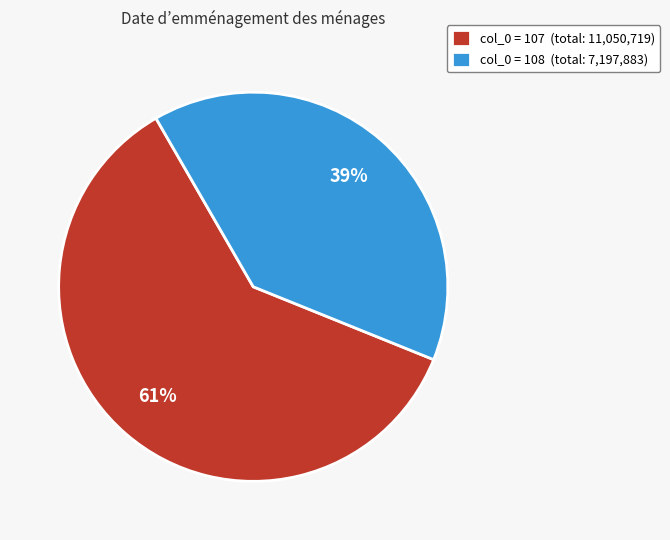

Combined, do col_0 = 108 (total: 7,197,883) and col_0 = 107 (total: 11,050,719) account for over 50%?

Yes